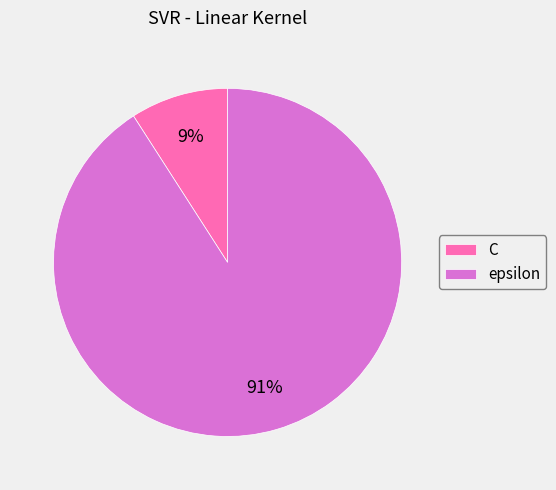

How many slices are in this pie chart?

2